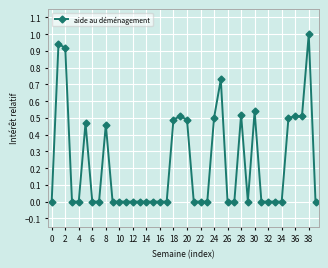

True or false: the data has more than 1 interior local peaks.

True